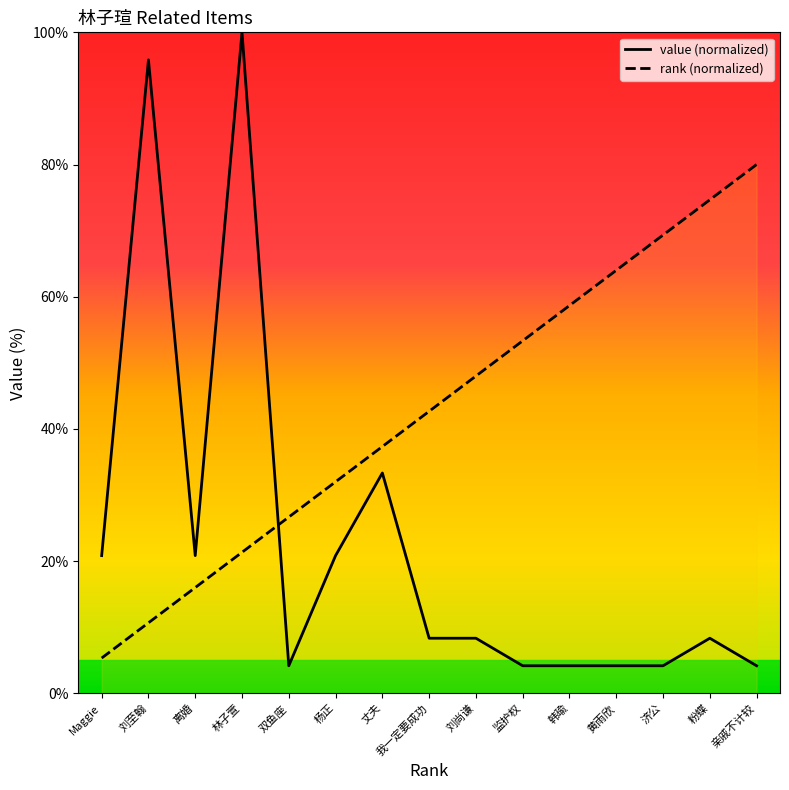

What is the difference between the maximum and minimum values in the value series?

95.8